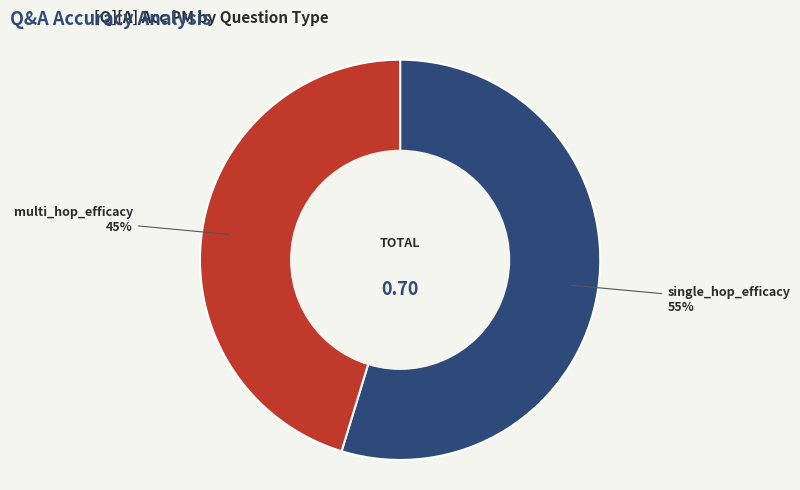

Is there any slice that represents more than half of the pie?

Yes